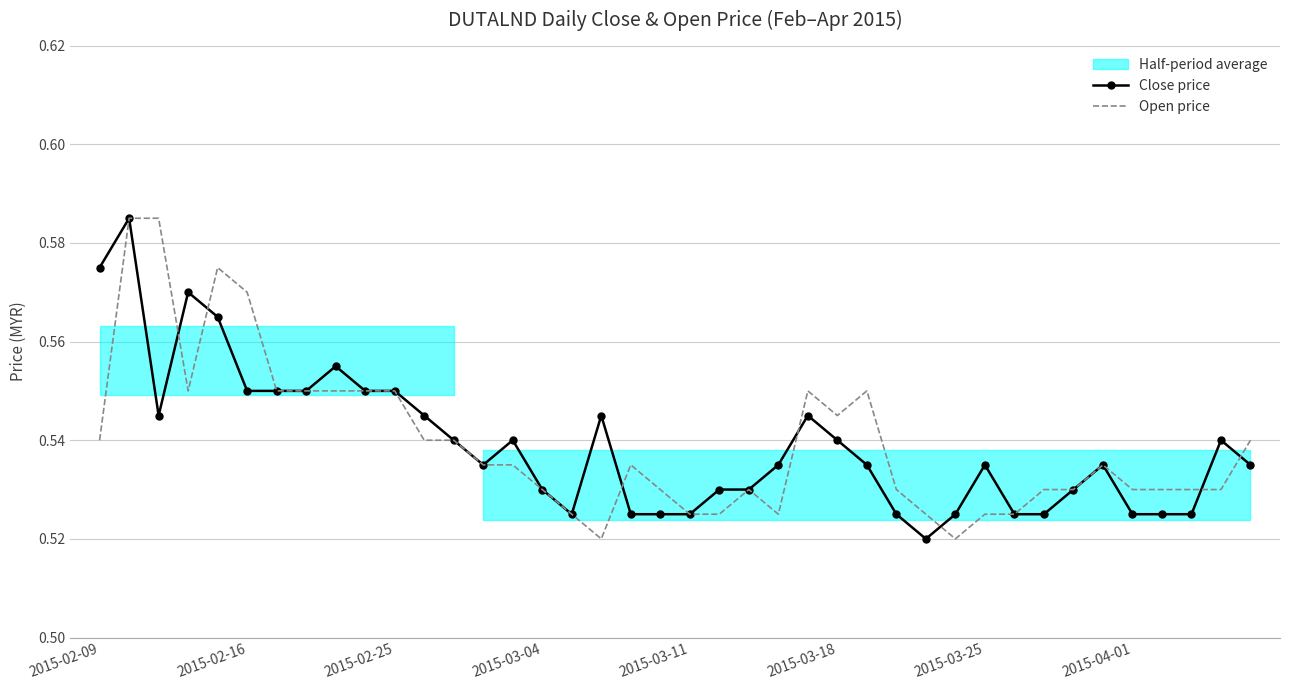

True or false: Open price has a value of 0.5 at 31.

True